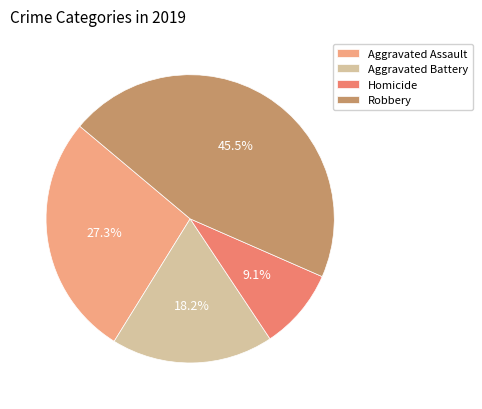

To the nearest percent, what is the average slice percentage?

25%